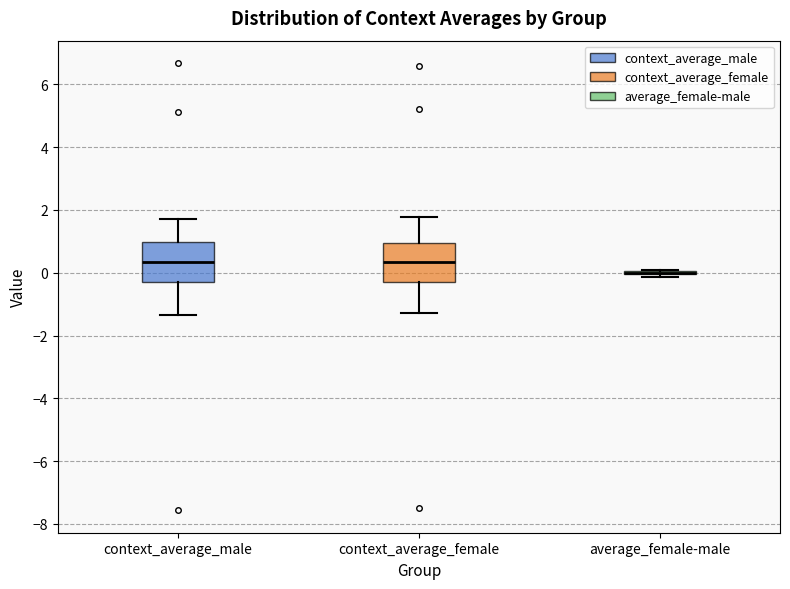

Reading left to right, read every box against the y-axis: the position of its median line, the range the box covers, and the ends of its whiskers. The values are not printed on the chart, so give them approximately, as read against the axis.

context_average_male: median 0.4, box -0.2 to 1.0, whiskers -1.4 to 1.8
context_average_female: median 0.4, box -0.4 to 1.0, whiskers -1.2 to 1.8
average_female-male: box collapsed to a line at 0.0, whiskers -0.2 to 0.0